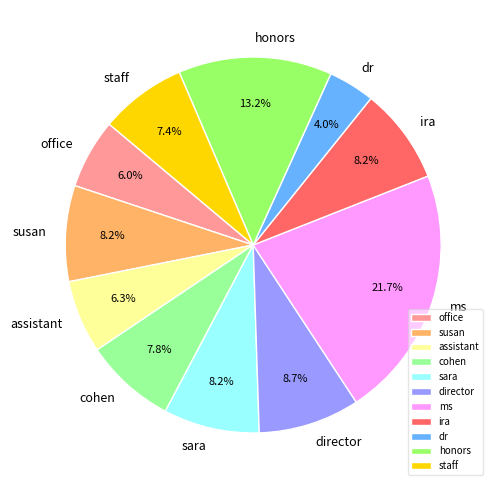

Count the number of slices in the pie.

11